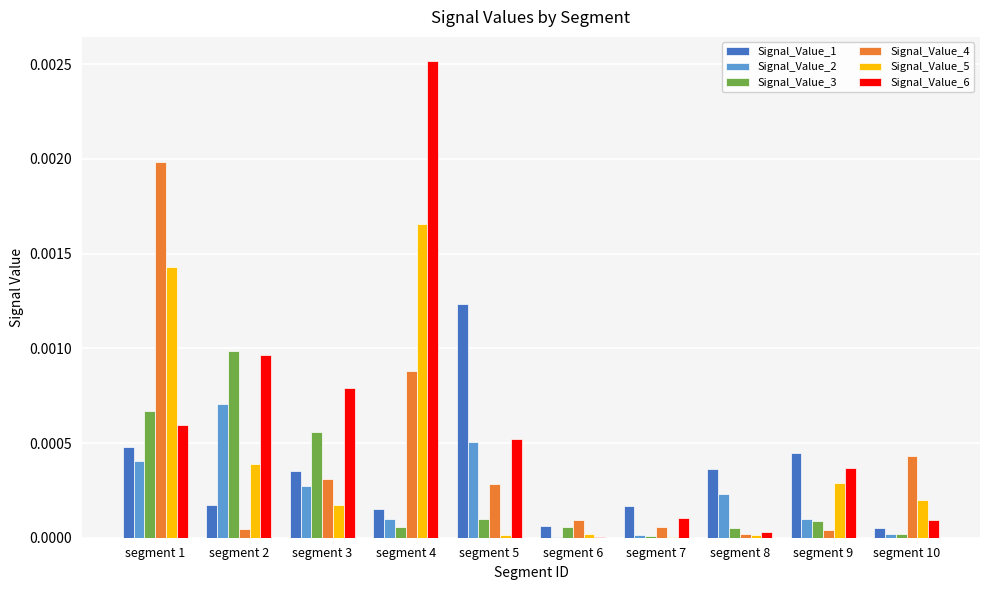

Are the bars grouped side by side (vs. stacked)?

Yes